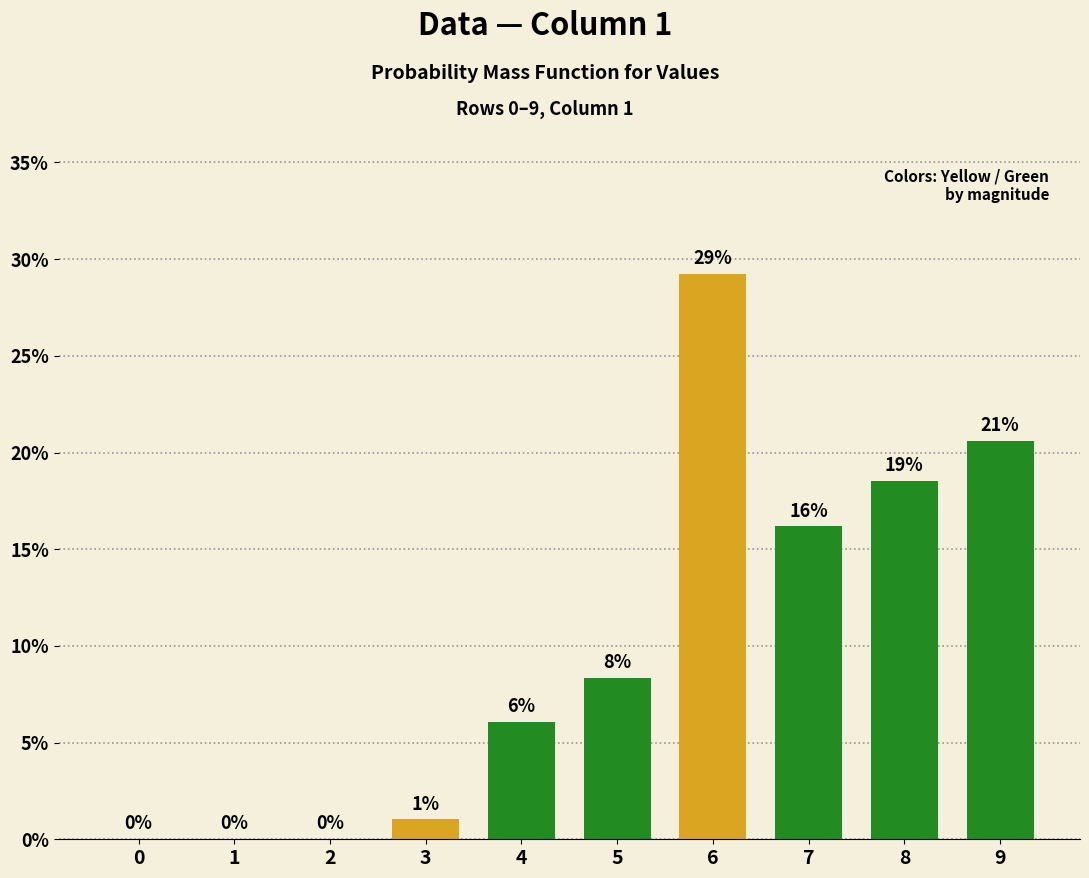

At which label is the value closest to 14?

7